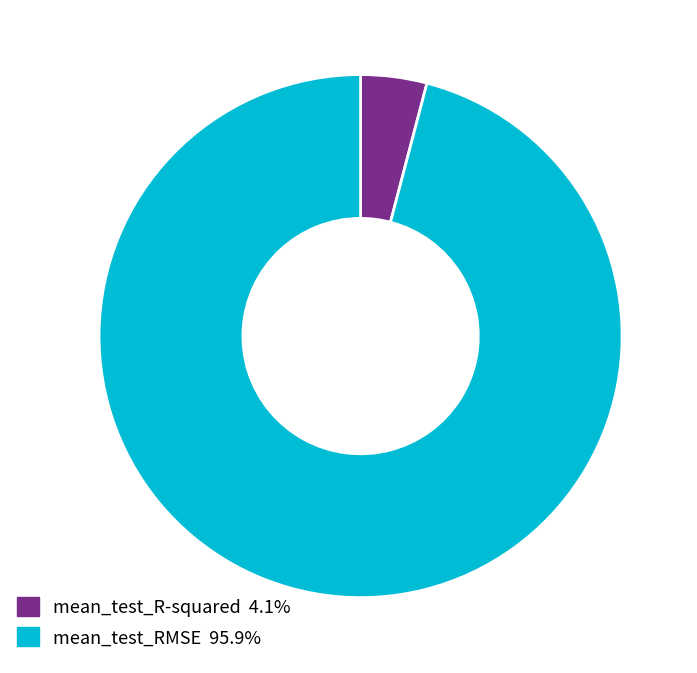

Is there a majority slice in this chart?

Yes